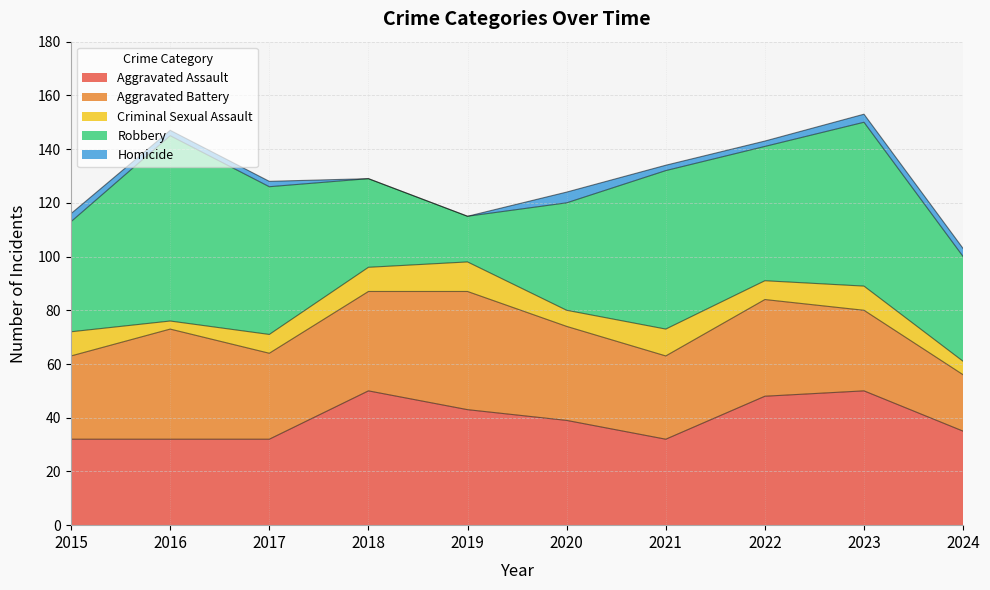

Reading right to left, transcribe all the data shown in this chart.

Aggravated Assault: 35	50	48	32	39	43	50	32	32	32
Aggravated Battery: 21	30	36	31	35	44	37	32	41	31
Criminal Sexual Assault: 5	9	7	10	6	11	9	7	3	9
Robbery: 39	61	50	59	40	17	33	55	69	41
Homicide: 3	3	2	2	4	0	0	2	2	3